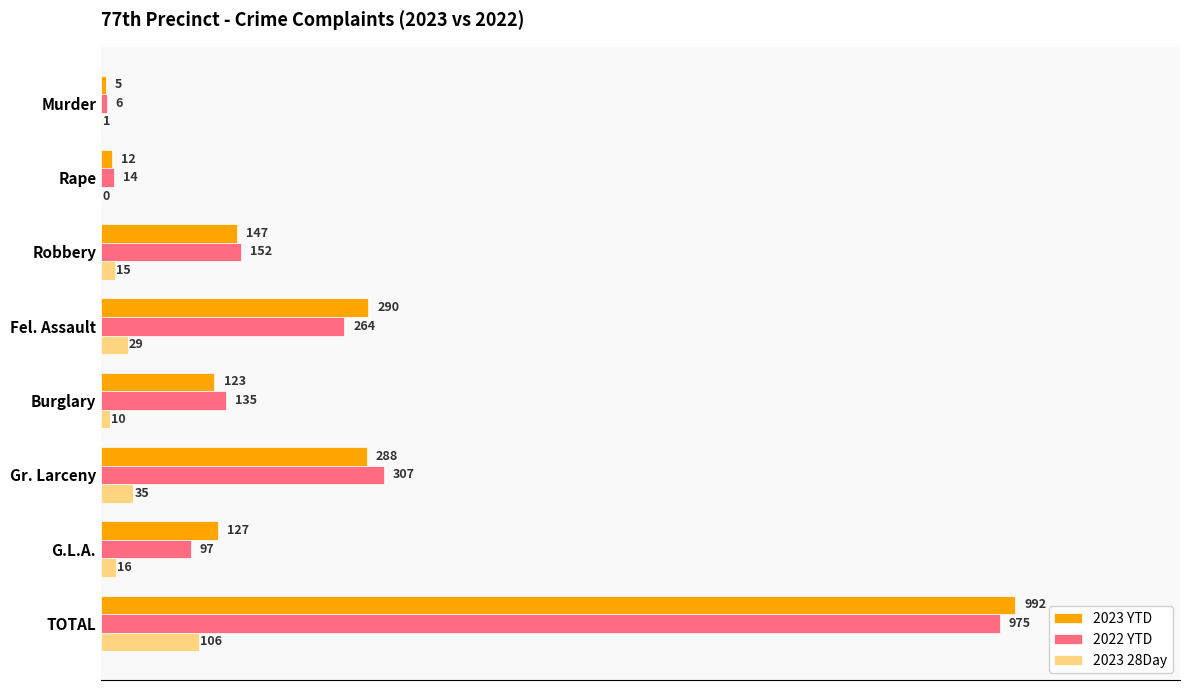

Which category has the highest value in the 2023 YTD series?

TOTAL